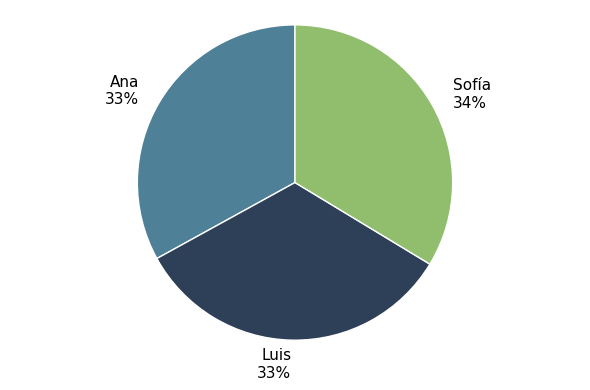

True or false: Luis accounts for 33% of the total.

True